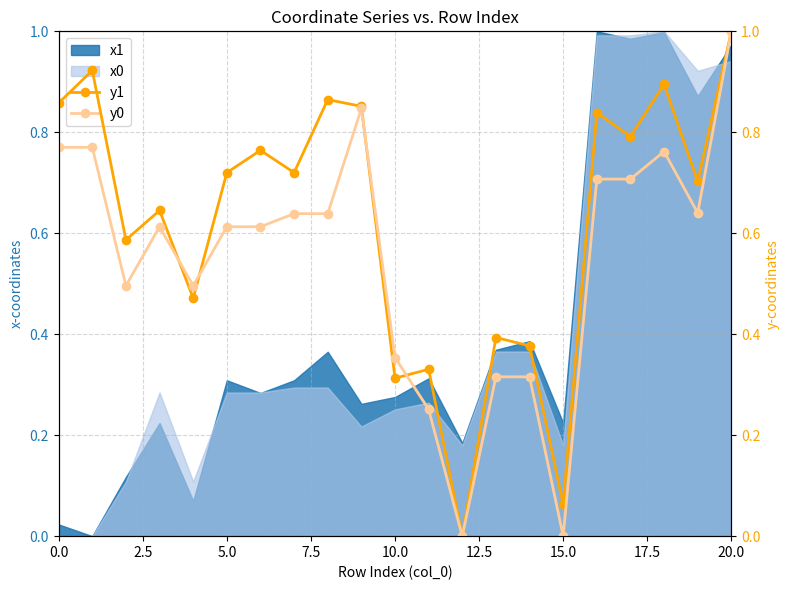

How many categories are shown in the chart?

21